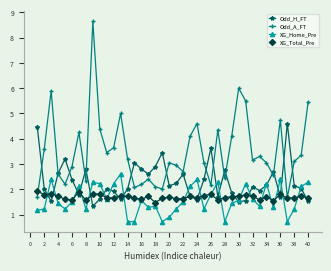

True or false: Odd_H_FT has more than 1 points higher than both neighbors.

True